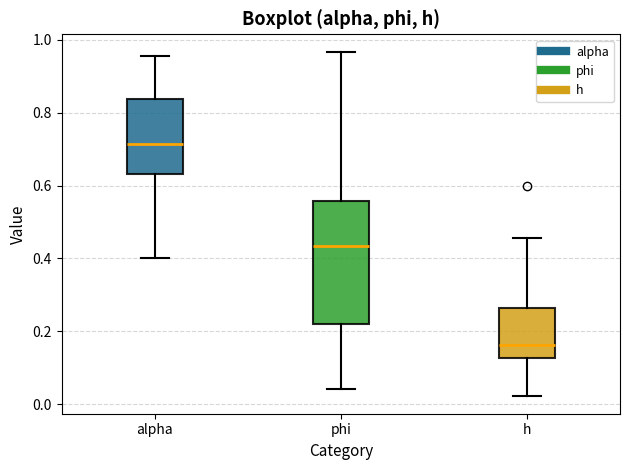

Reading left to right, transcribe this box plot: for each box, give where its median line is, the range the box spans, and where its two whiskers end, as read against the y-axis. The values are not printed on the chart, so give them approximately, as read against the axis.

alpha: median 0.72, box 0.64 to 0.84, whiskers 0.40 to 0.96
phi: median 0.44, box 0.22 to 0.56, whiskers 0.04 to 0.96
h: median 0.16, box 0.12 to 0.26, whiskers 0.02 to 0.46